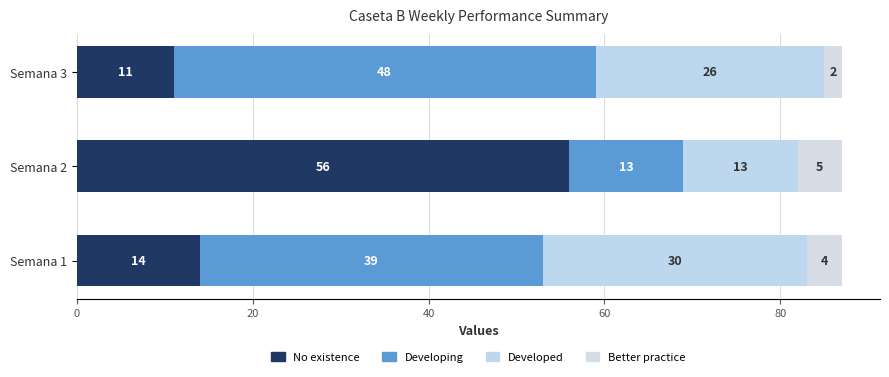

How many values in the No existence series are below 14?

1